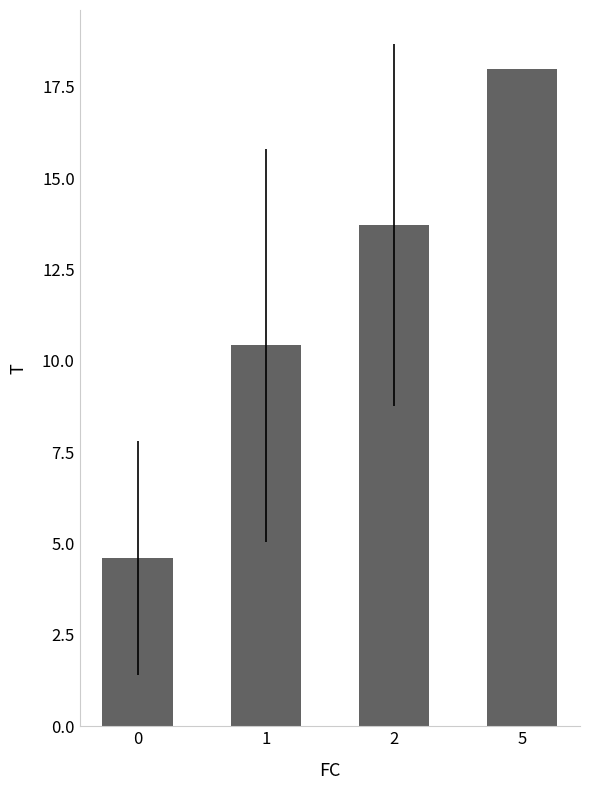

How many data points are less than 13?

2